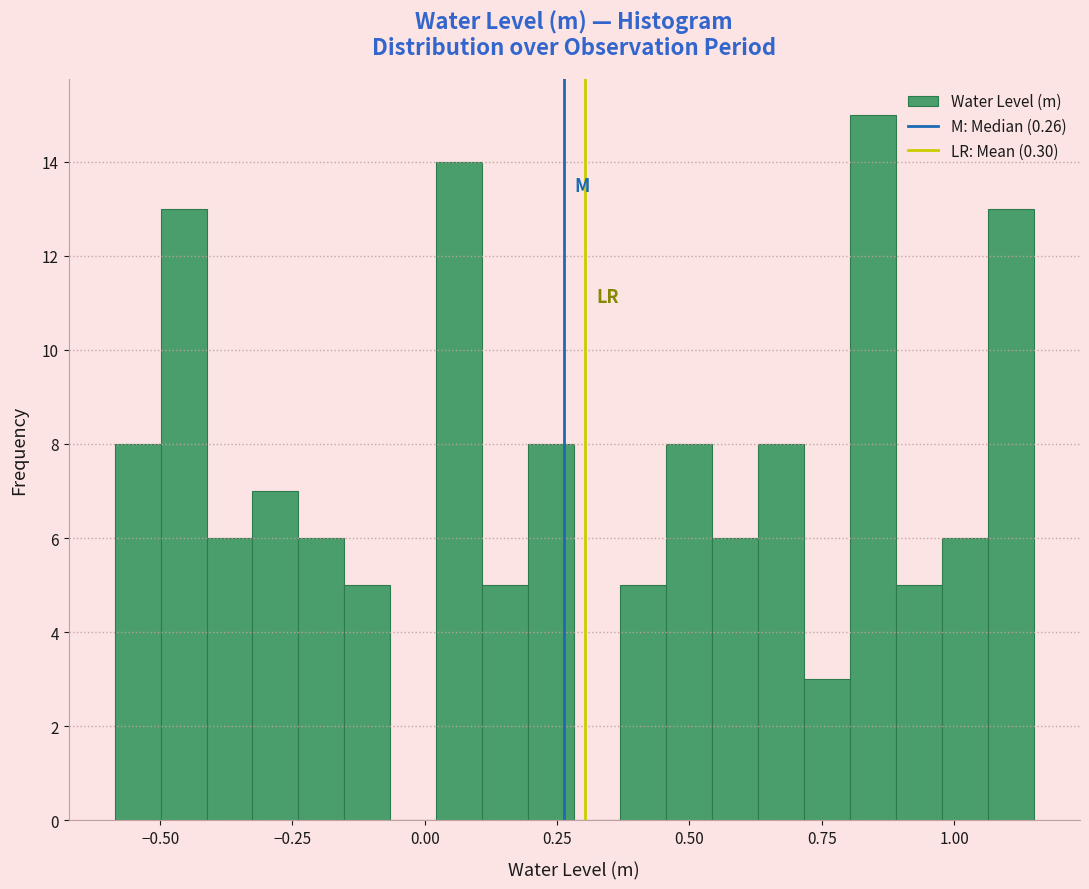

Read against the x-axis, roughly where is the centre of the tallest bar?

0.85